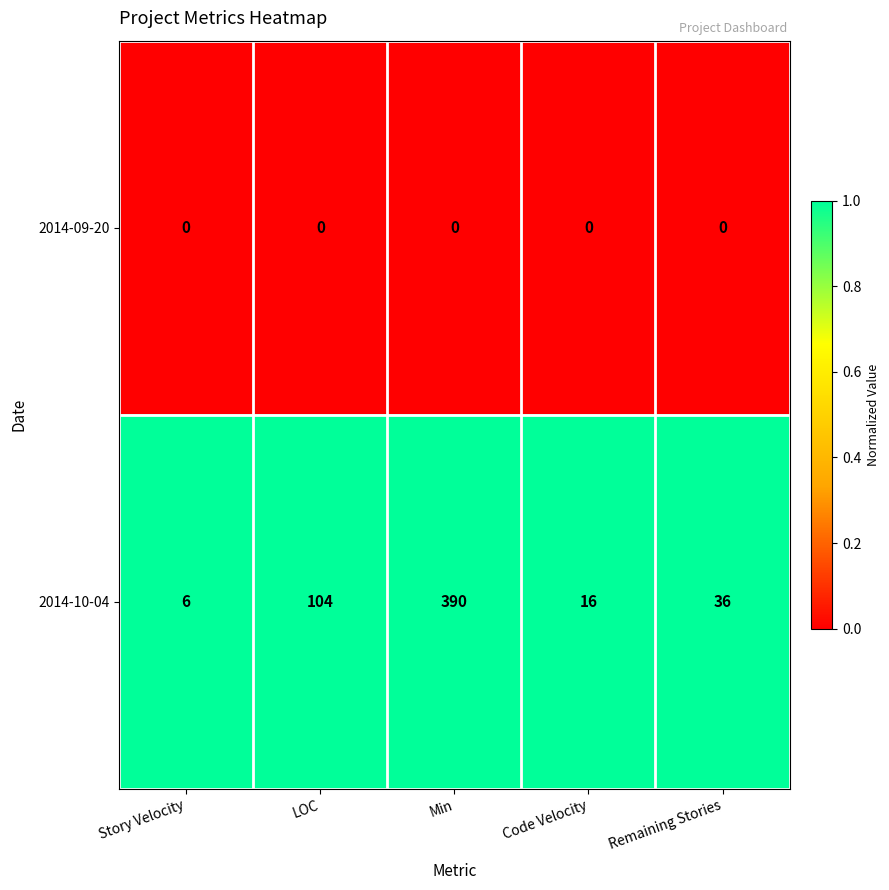

The value of 2014-10-04 at Remaining Stories is 36. True or false?

True